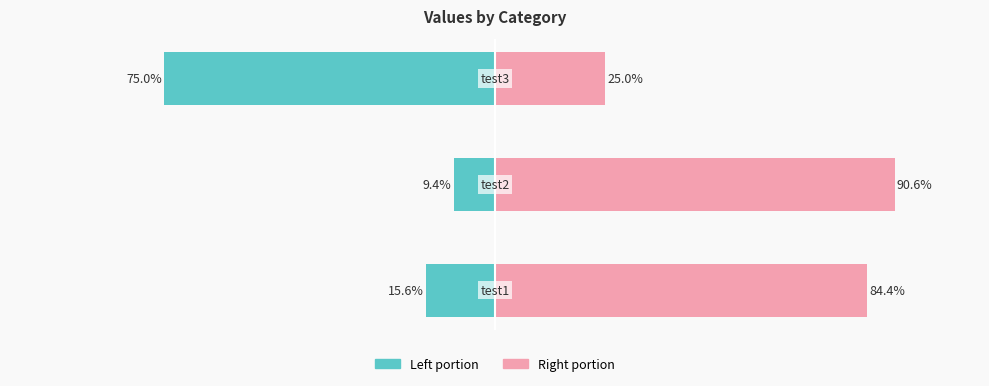

Reading right to left, extract all data points from this chart.

col_1 (left): -75.0	-9.4	-15.6
col_1 (right): 25.0	90.6	84.4